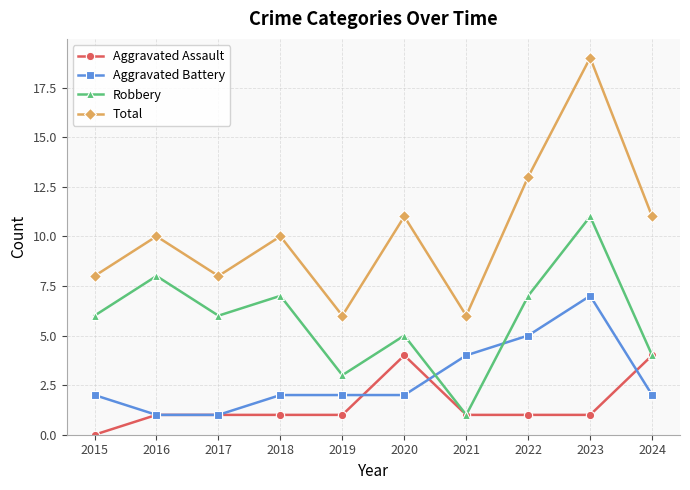

What is the value of the Total point at the 7th from the left?

6